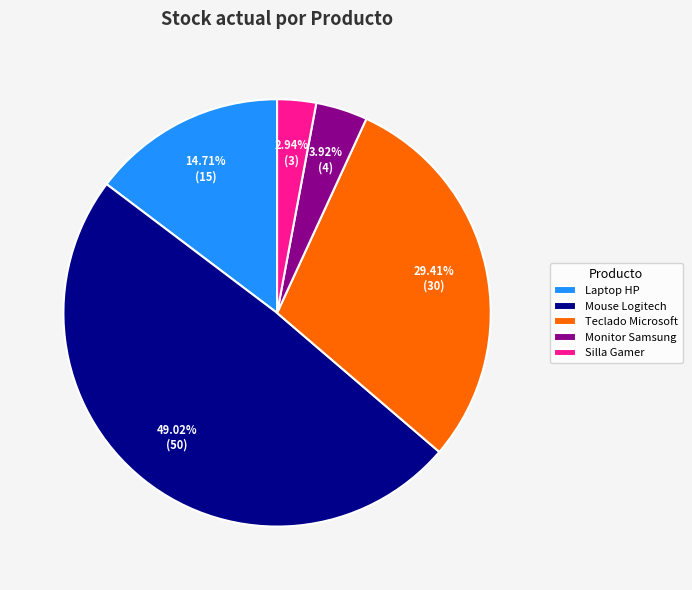

To the nearest percent, what is the difference between the Mouse Logitech and Monitor Samsung slice percentages?

45%